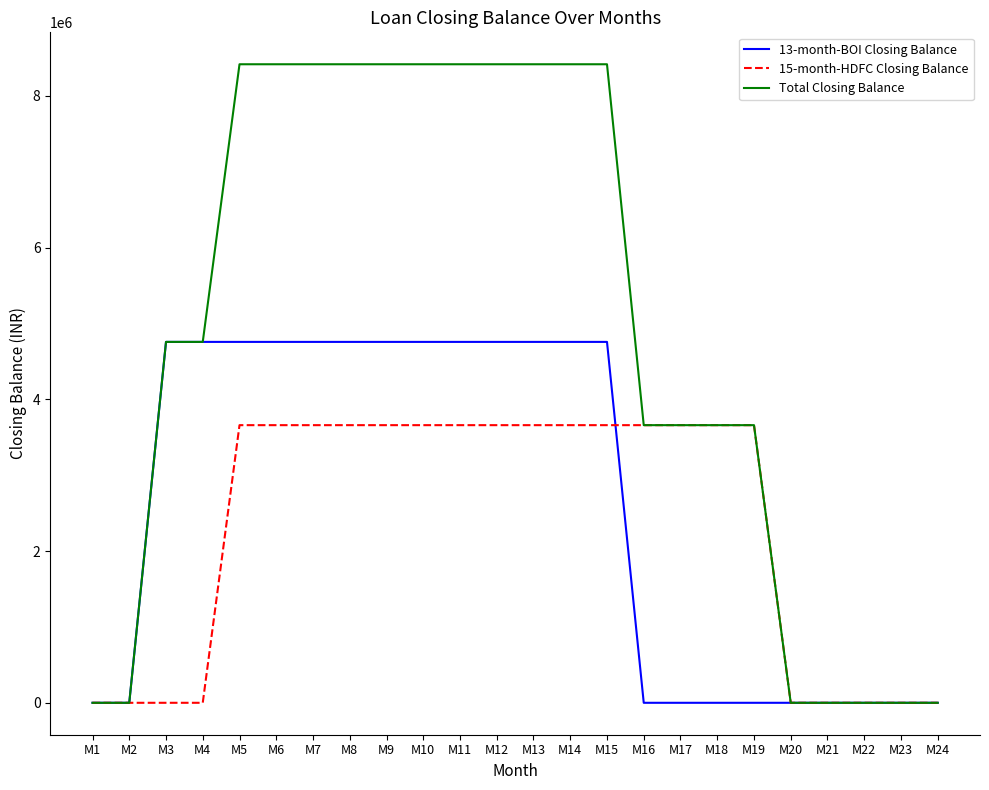

Does the chart display data point markers on the line(s)?

No